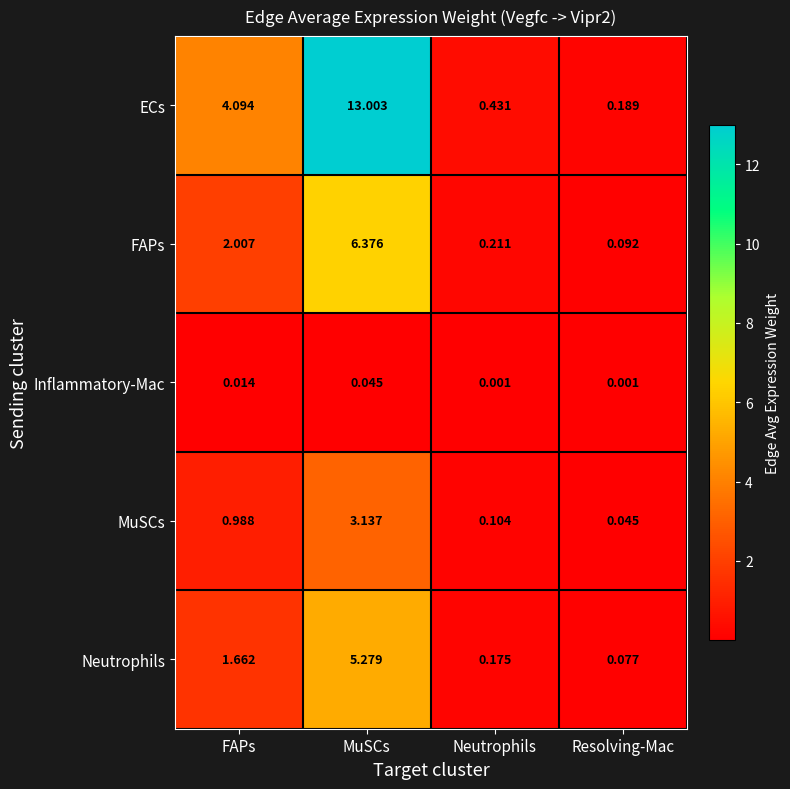

At MuSCs, list the series in order from largest to smallest.

ECs, FAPs, Neutrophils, MuSCs, Inflammatory-Mac